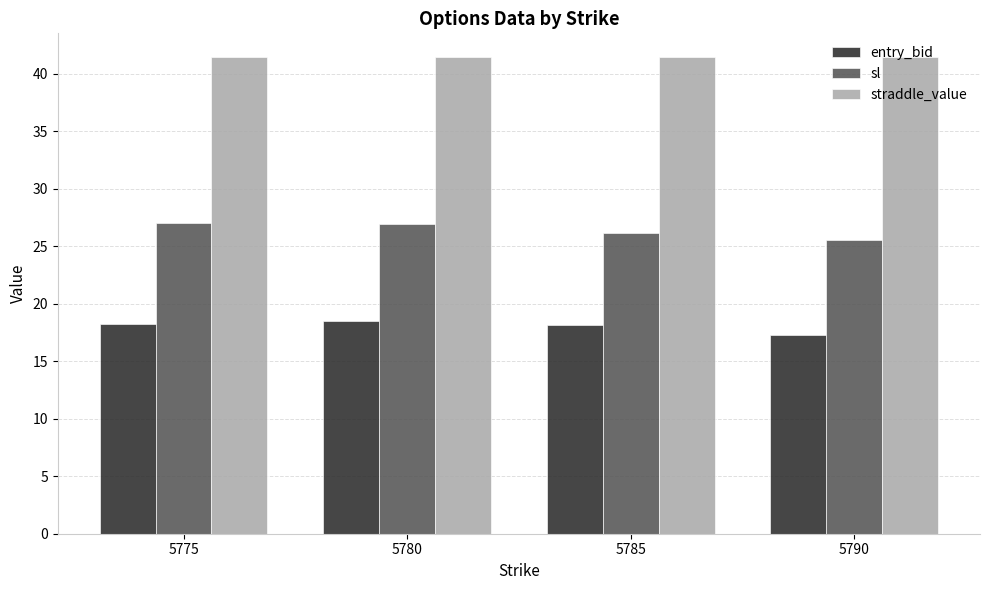

At how many categories does at least one series exceed 19?

4